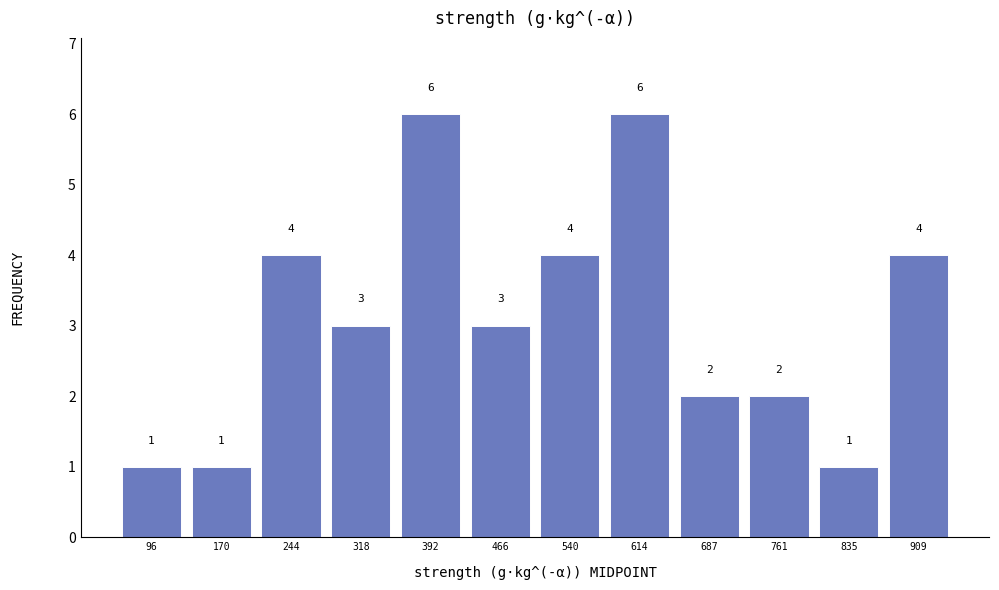

Reading left to right, list every bar in this chart as the range it spans on the x-axis followed by its height. The bar edges are not printed on the chart, so give them approximately, as read against the axis.

60 to 130: 1
130 to 210: 1
210 to 280: 4
280 to 350: 3
350 to 430: 6
430 to 500: 3
500 to 580: 4
580 to 650: 6
650 to 720: 2
720 to 800: 2
800 to 870: 1
870 to 950: 4